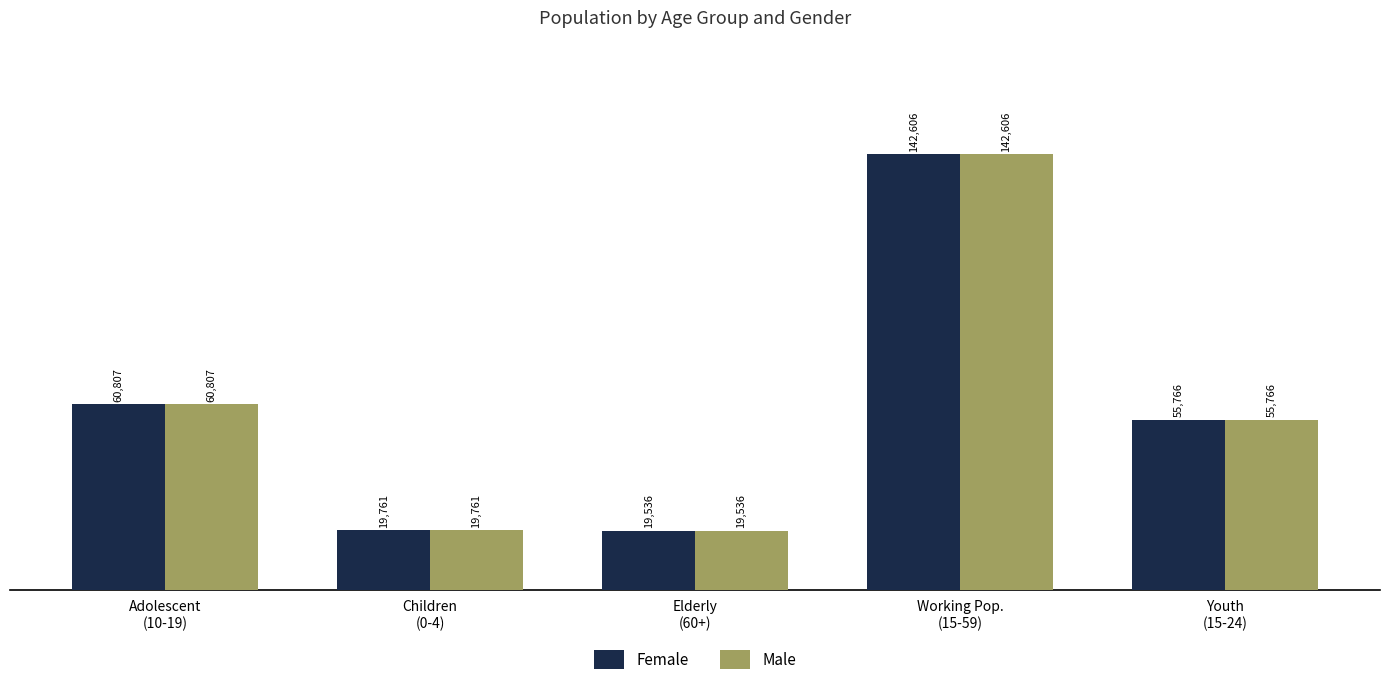

What is the difference between the maximum and second lowest values in the Female series?

122845